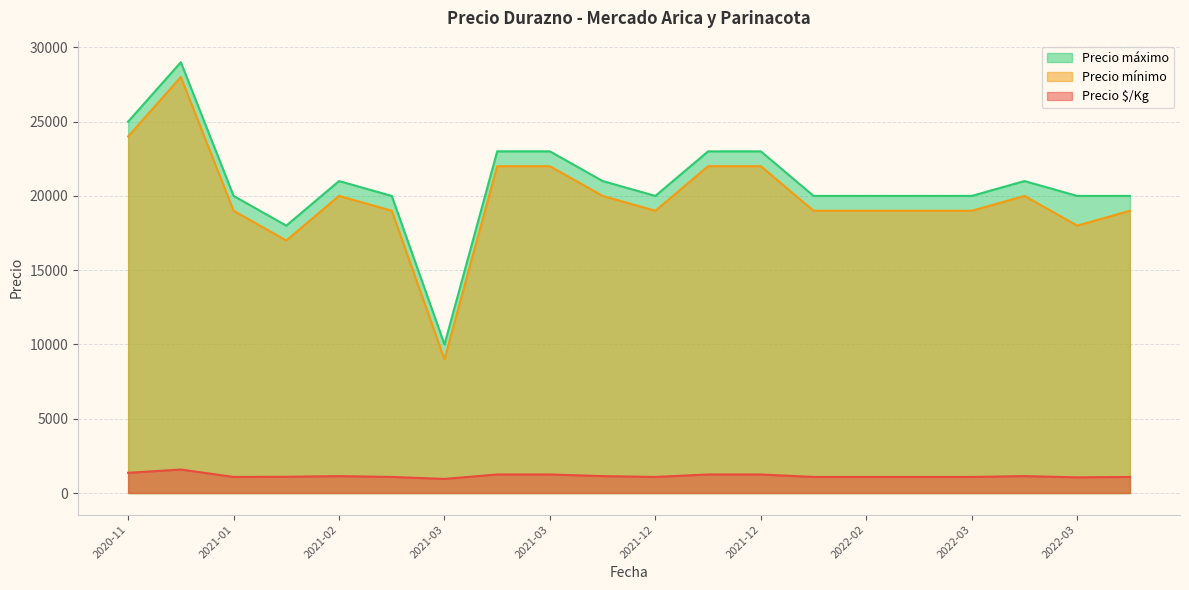

The value of Precio $/Kg at 2021-03-02 is 748. True or false?

False